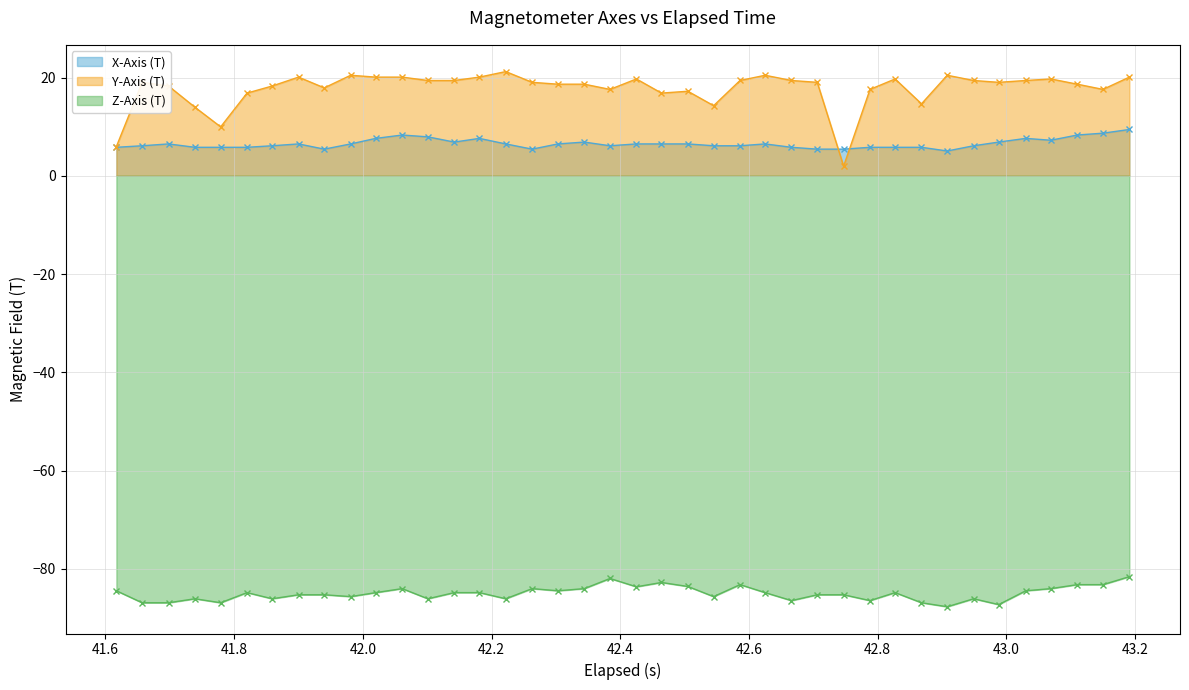

True or false: Y-Axis (T) and X-Axis (T) cross at least once.

True